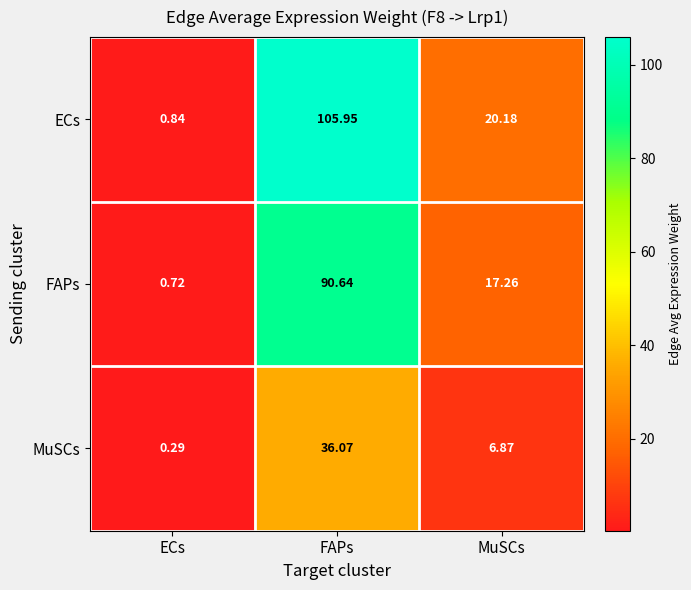

Which series has the widest spread of values?

ECs